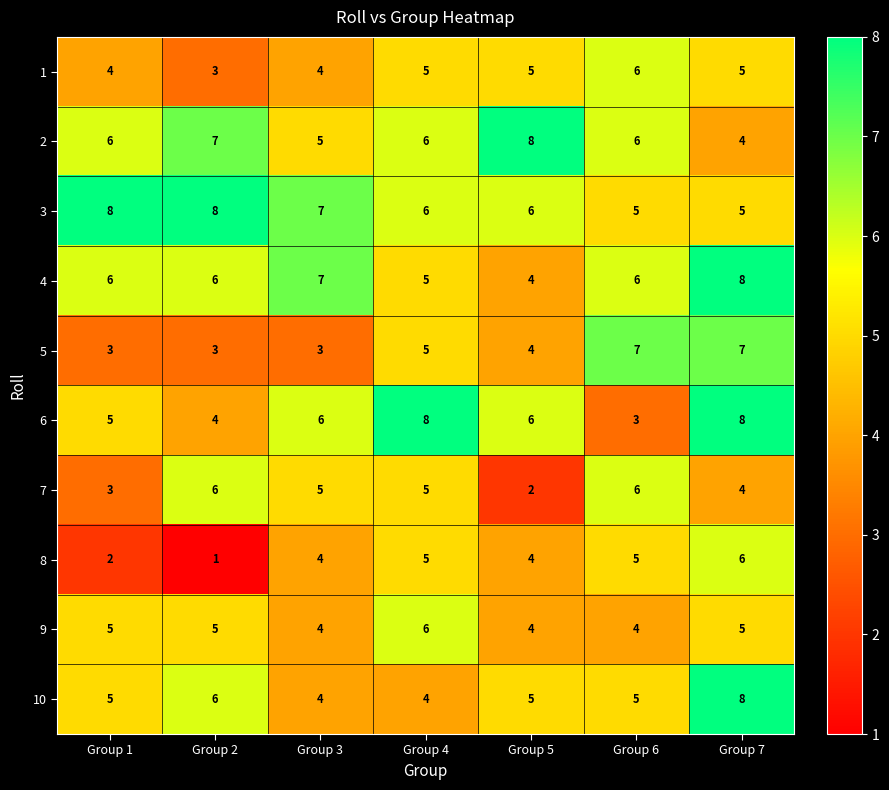

What is the average value of the 4 series?

6